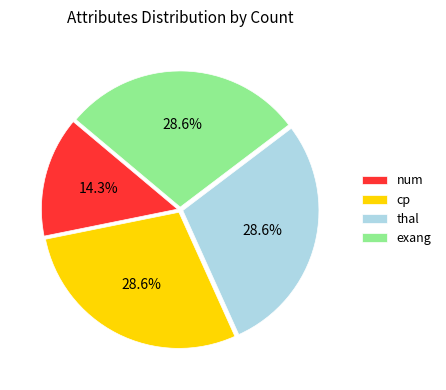

What is the smallest slice in the pie chart?

num